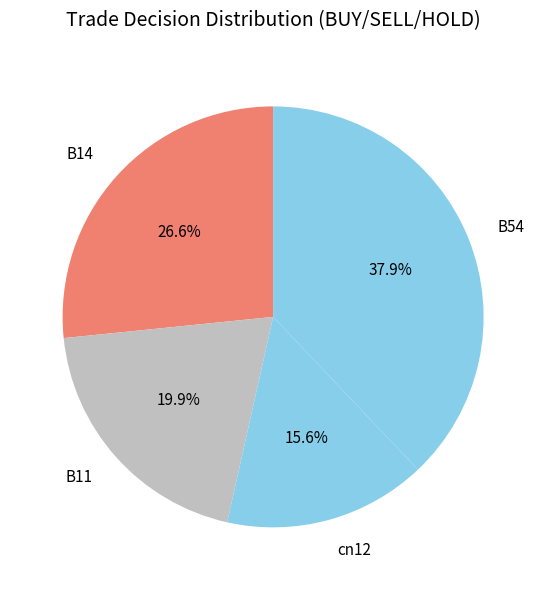

How many segments does this pie chart have?

4